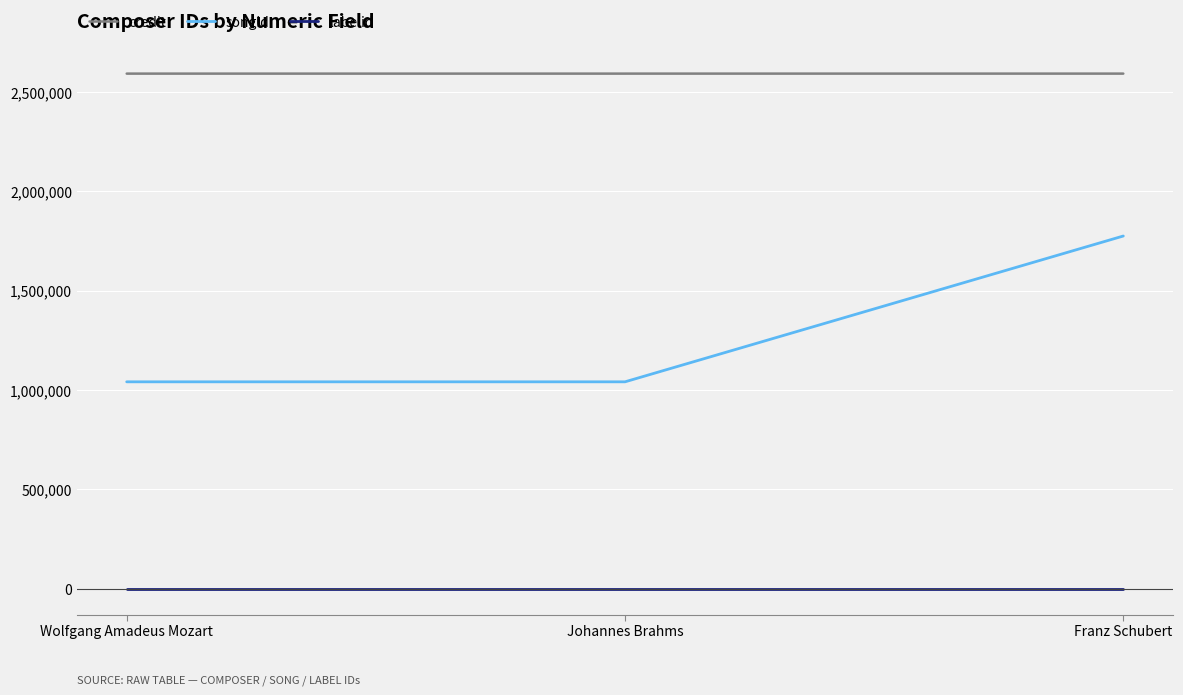

What is the sum of the songid values at Johannes Brahms and Wolfgang Amadeus Mozart?

2083426